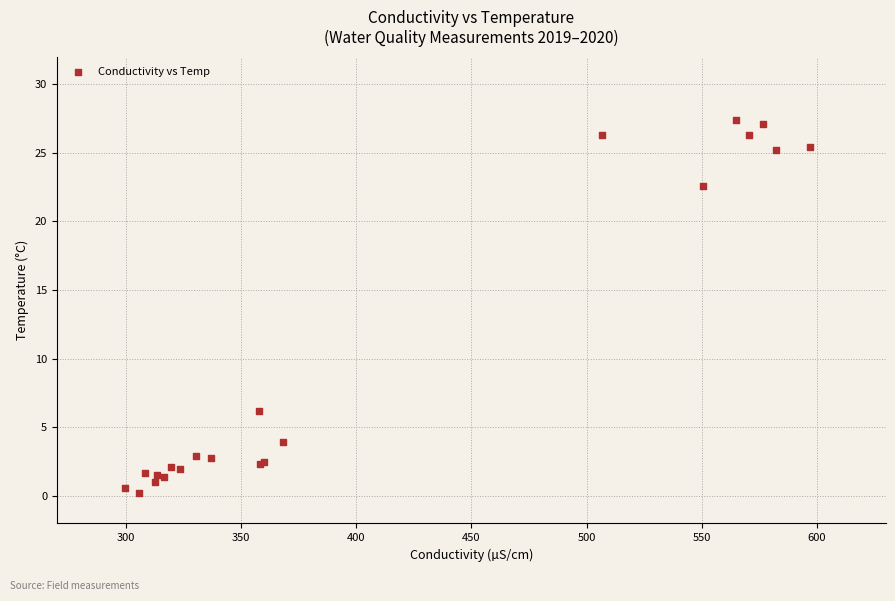

What Y value in the scatter plot is closest to 13?

6.2